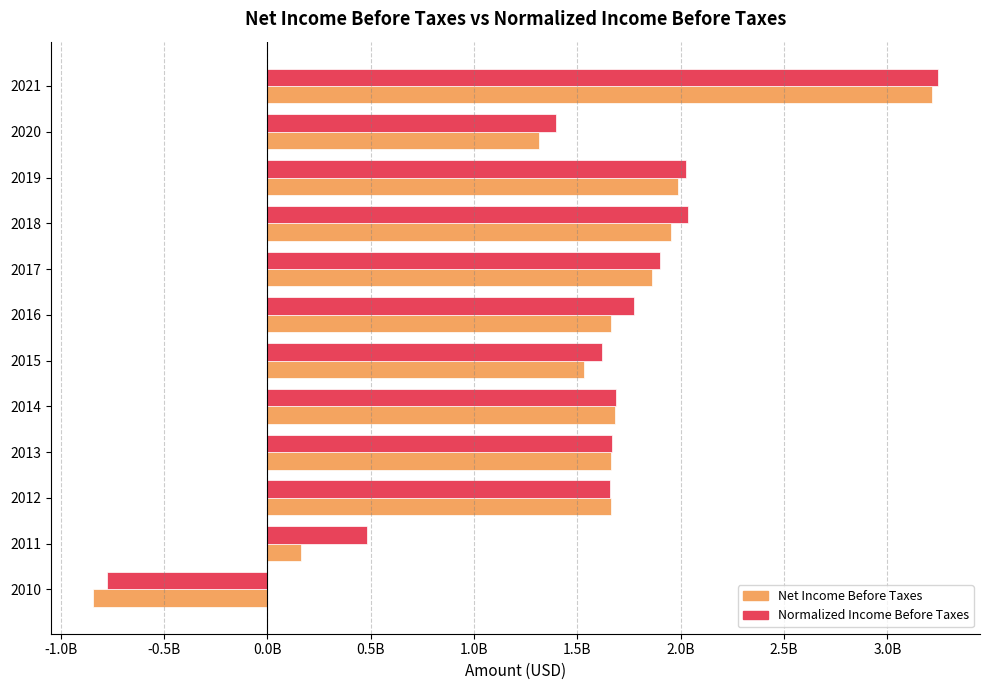

What are all the series names shown in the legend?

Net Income Before Taxes, Normalized Income Before Taxes